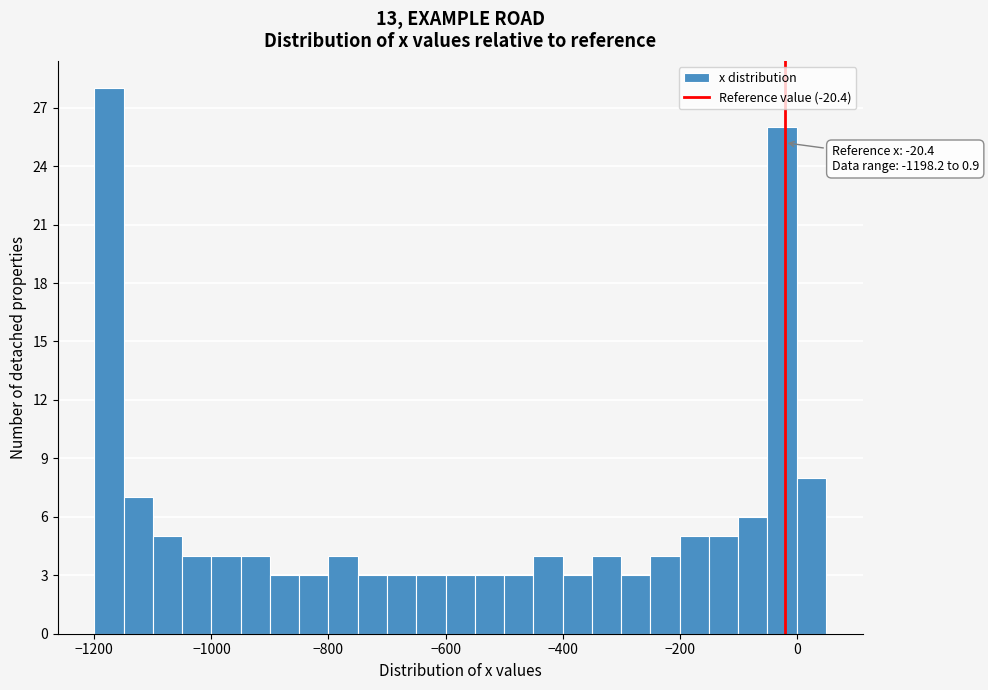

Read against the x-axis, roughly where is the centre of the tallest bar?

-1180